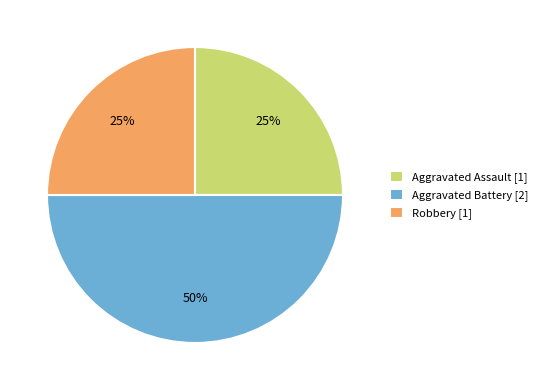

Count the number of slices in the pie.

3